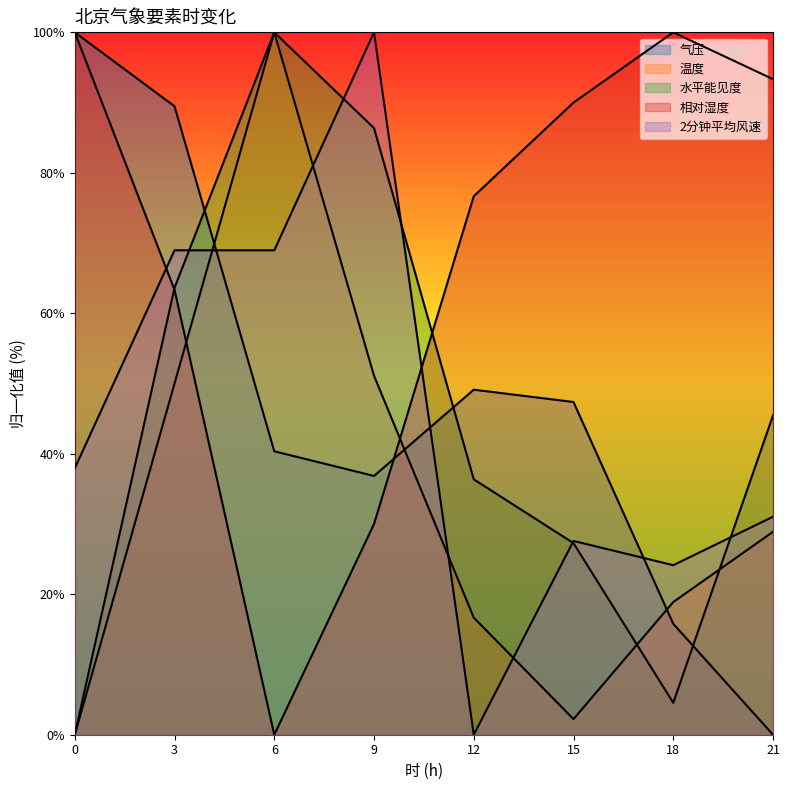

How many lines are shown in the chart?

5